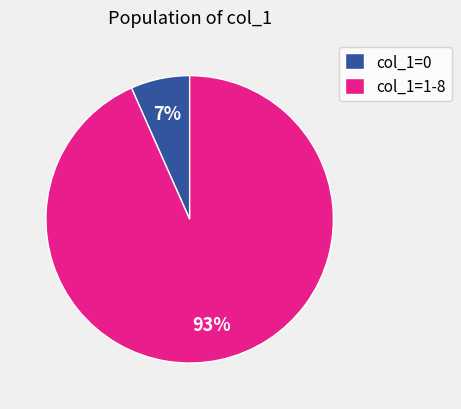

Rank the categories by value from highest to lowest.

col_1=1-8, col_1=0